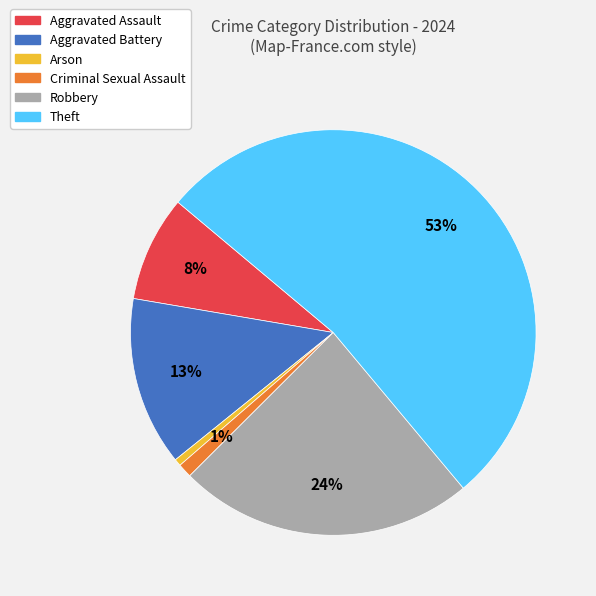

Which category has the biggest portion of the pie?

Theft